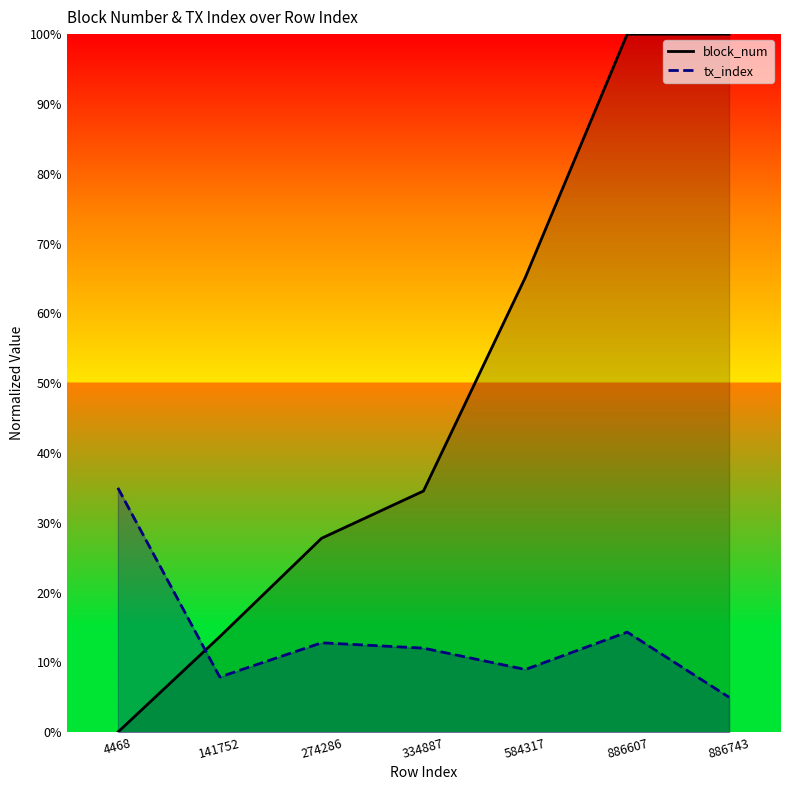

What is the sum of all block_num values?

341.1